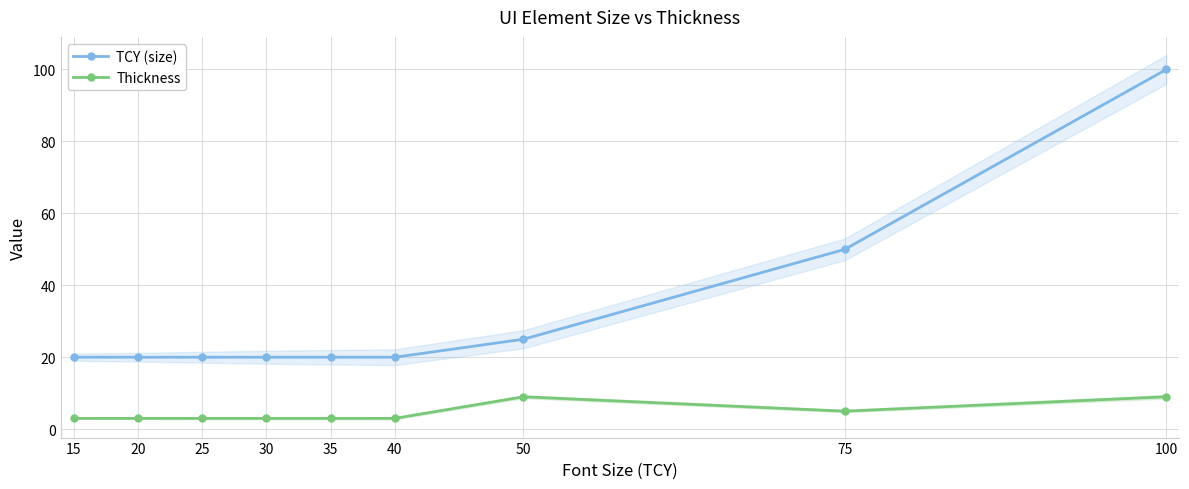

Rank the categories by TCY (size) value from lowest to highest.

15, 20, 25, 30, 35, 40, 50, 75, 100